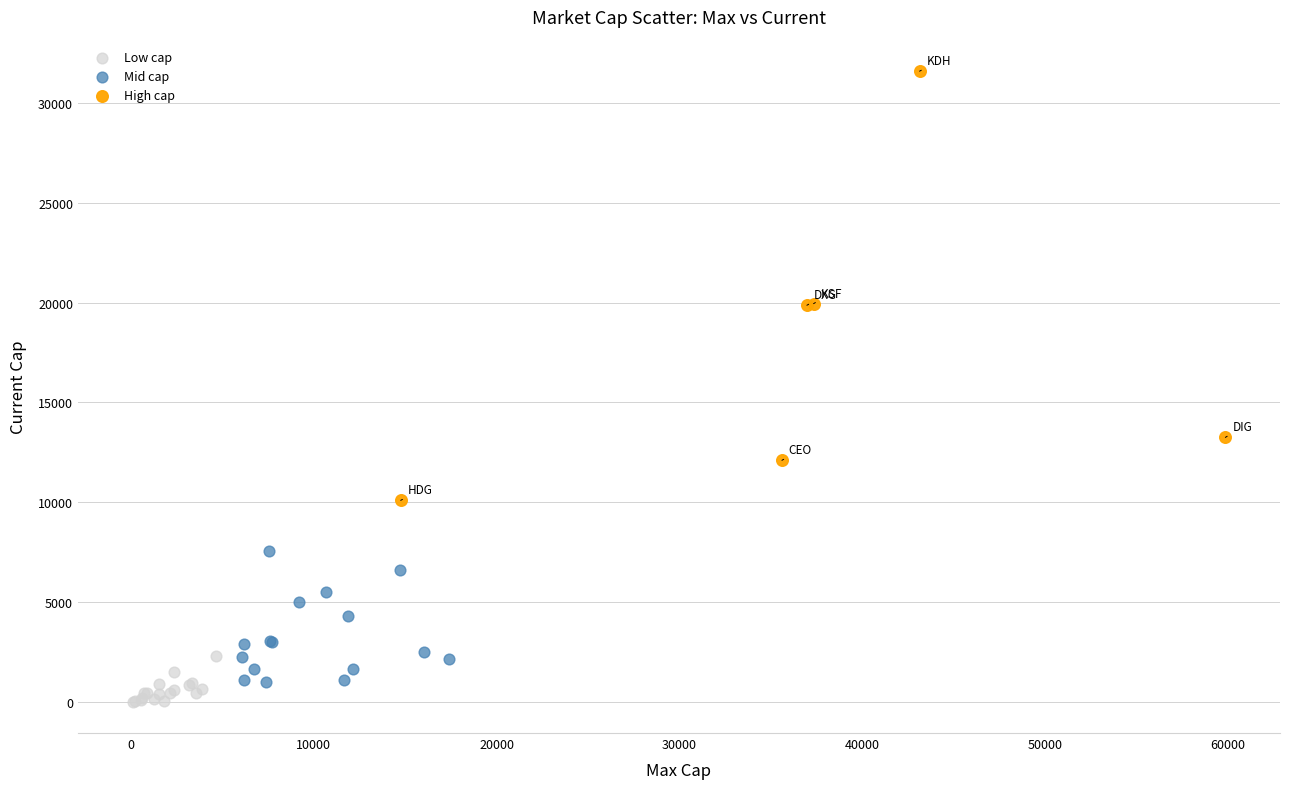

Which series contains the lowest Y value?

Low cap